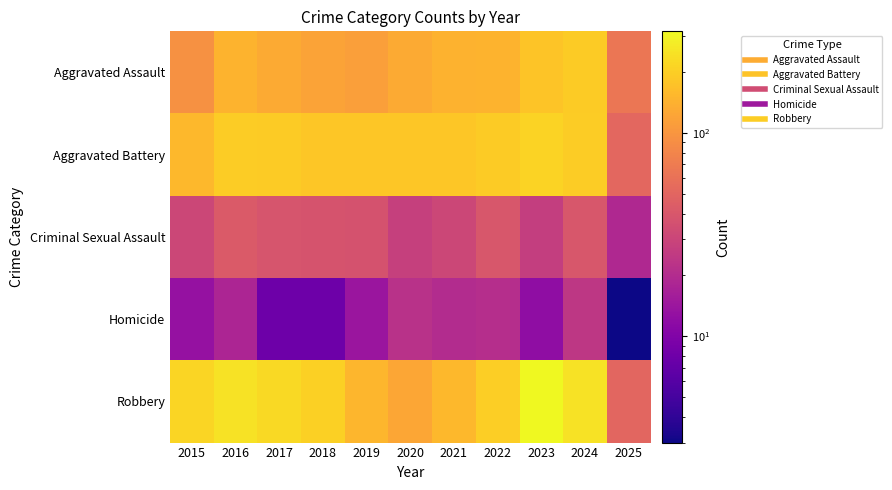

Reading left to right, extract all data points from this chart.

Aggravated Assault: 2015=95	2016=146	2017=131	2018=119	2019=113	2020=131	2021=142	2022=146	2023=177	2024=191	2025=64
Aggravated Battery: 2015=154	2016=196	2017=191	2018=183	2019=182	2020=180	2021=182	2022=190	2023=209	2024=194	2025=52
Criminal Sexual Assault: 2015=31	2016=42	2017=39	2018=38	2019=37	2020=28	2021=31	2022=40	2023=27	2024=40	2025=19
Homicide: 2015=13	2016=18	2017=8	2018=8	2019=14	2020=22	2021=20	2022=21	2023=12	2024=24	2025=3
Robbery: 2015=212	2016=247	2017=224	2018=204	2019=150	2020=124	2021=153	2022=198	2023=316	2024=248	2025=51